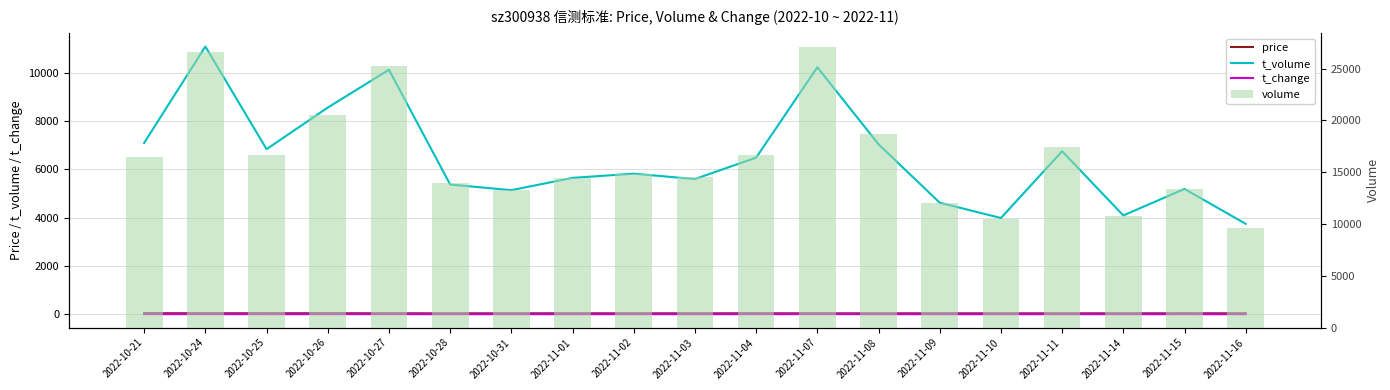

True or false: price has a value of 26.0 at 2022-11-15.

False